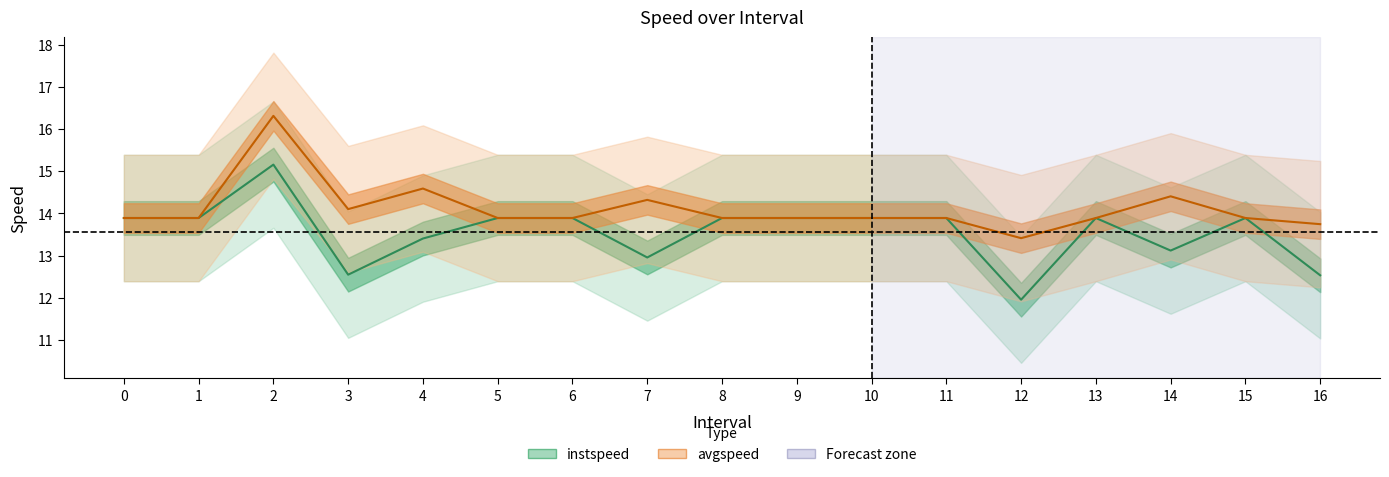

Is it true that avgspeed equals 13.9 at 0?

True